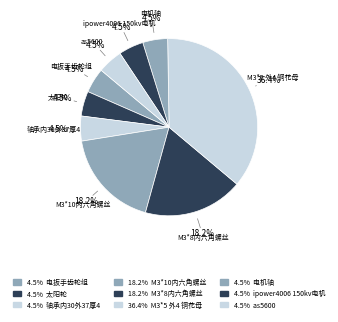

Is the sum of as5600 and M3*8内六角螺丝 greater than half?

No